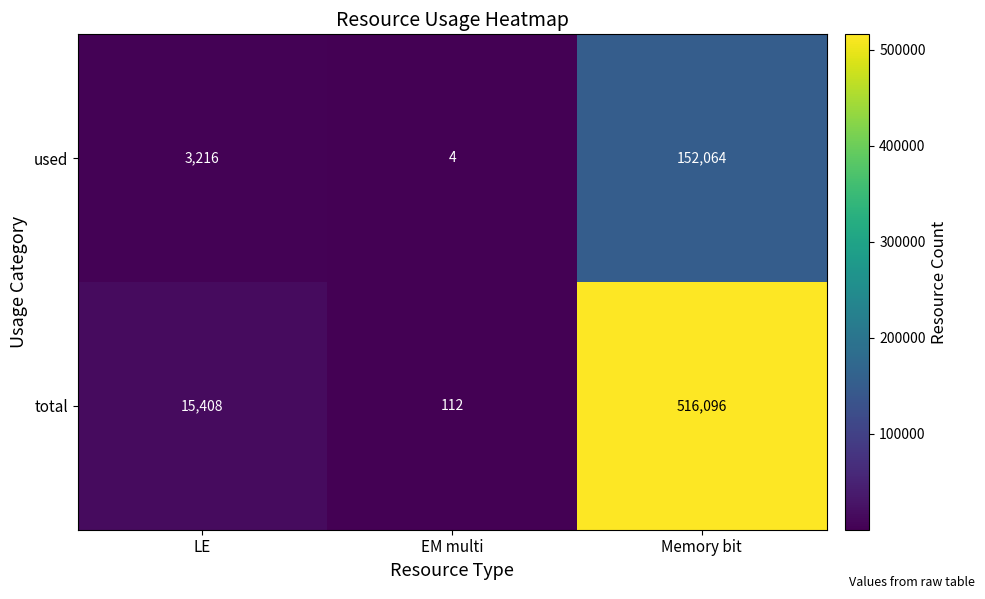

At LE, list the series in order from largest to smallest.

total, used